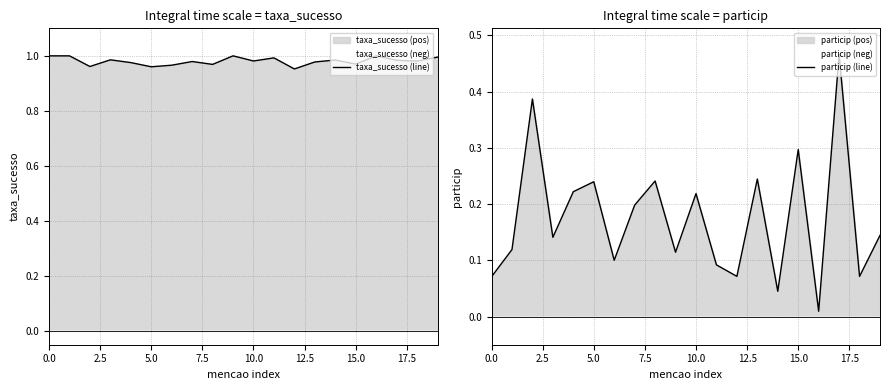

True or false: taxa_sucesso (line) has a value of 0.4 at 10.0.

False